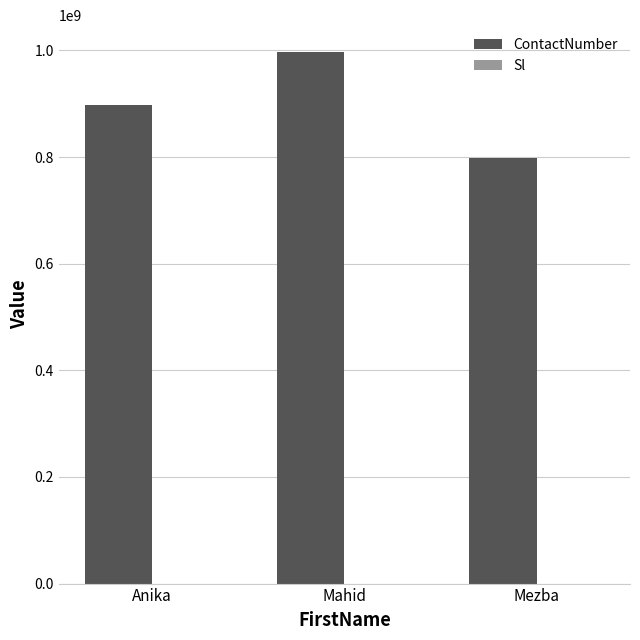

How many series are shown in this chart?

2